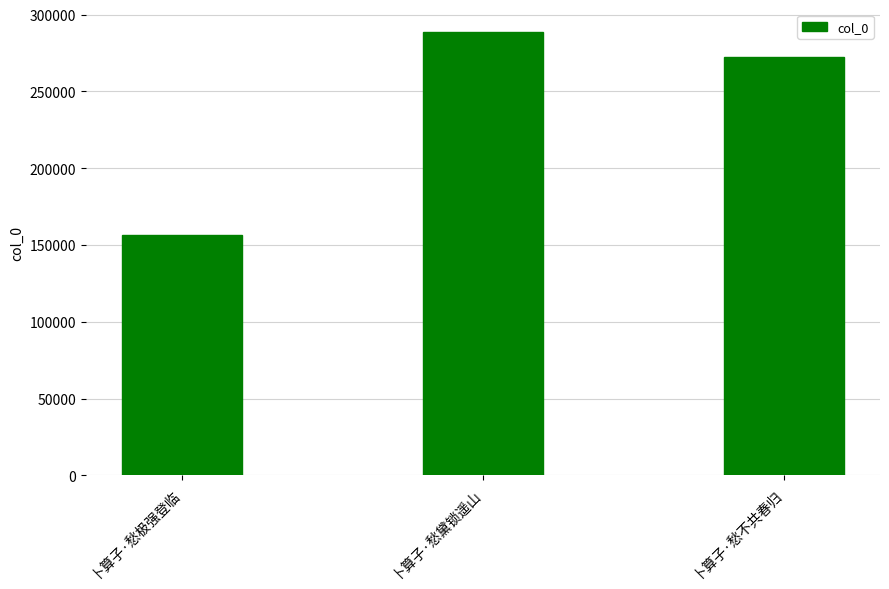

At which category does the chart reach its peak across all series?

卜算子·愁黛锁遥山